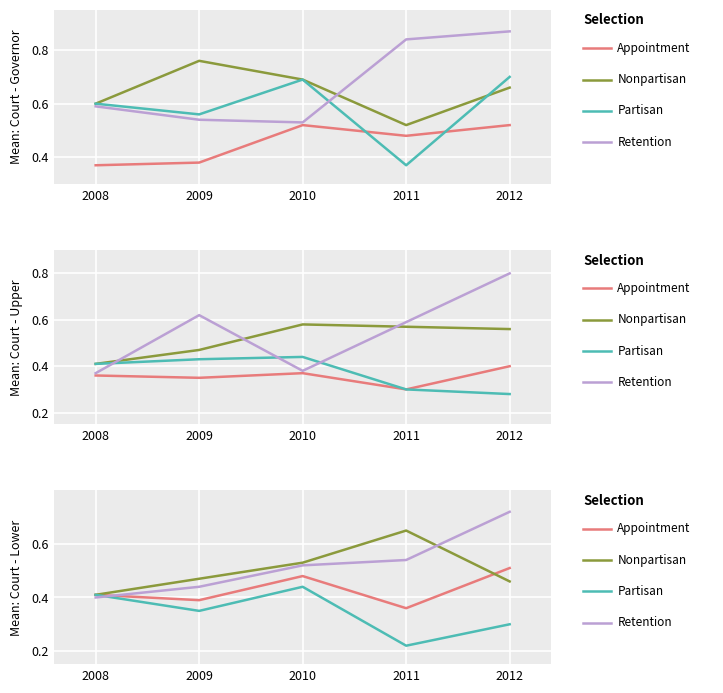

List the series in order of their peak value, highest first.

Retention, Nonpartisan, Appointment, Partisan